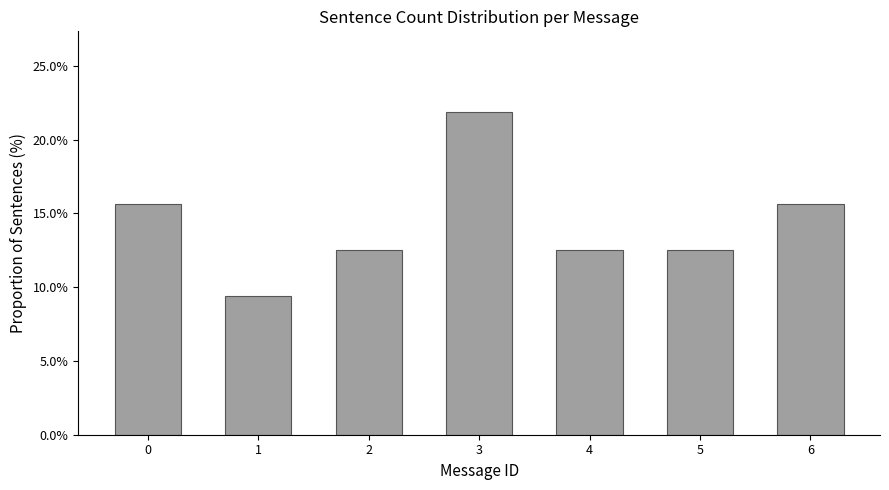

Reading left to right, transcribe all the data shown in this chart.

15.6	9.4	12.5	21.9	12.5	12.5	15.6